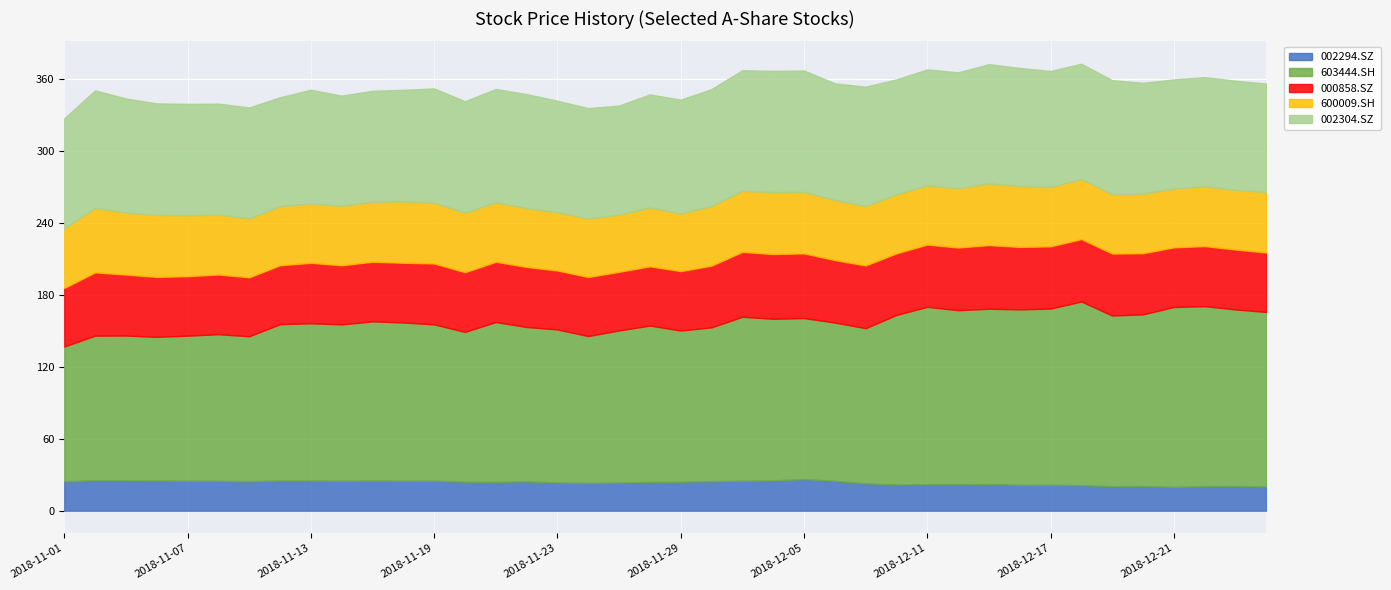

The value of 002294.SZ at 2018-12-25 is 20.6. True or false?

True